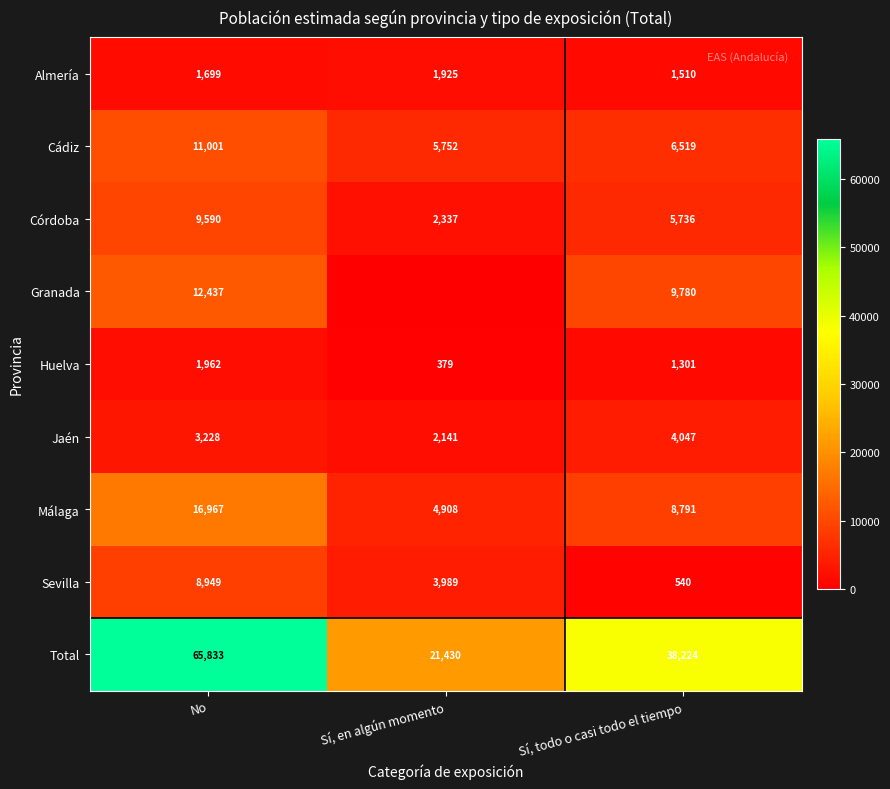

Rank the categories by Córdoba value from highest to lowest.

No, Sí, todo o casi todo el tiempo, Sí, en algún momento